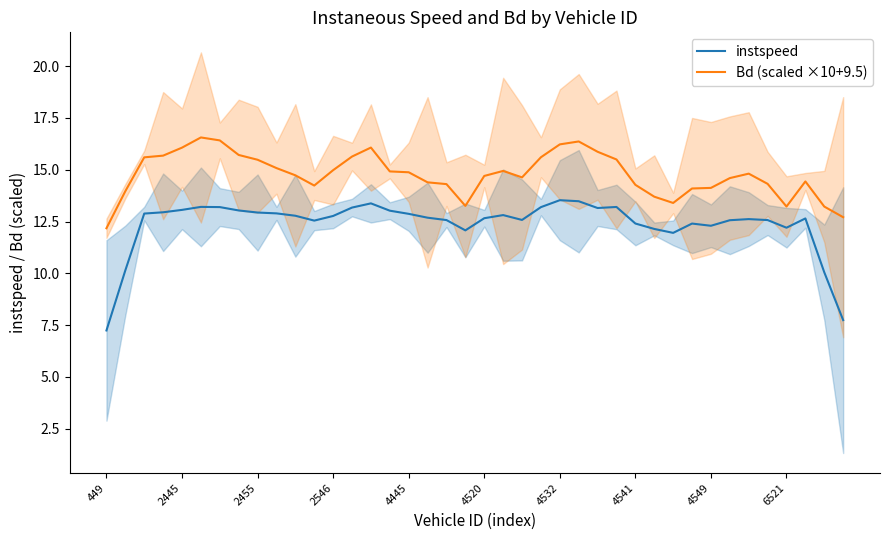

True or false: instspeed and Bd (scaled ×10+9.5) intersect in this chart.

False